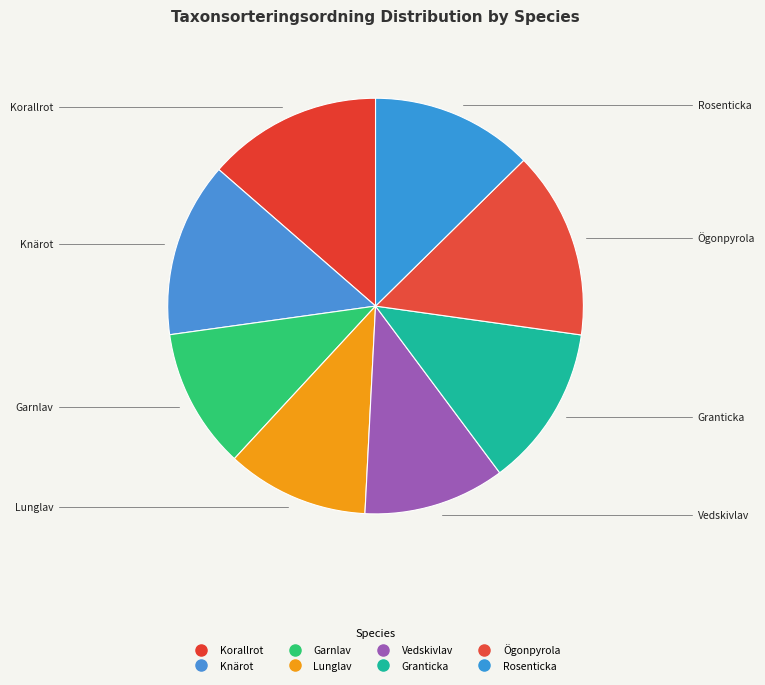

How many segments does this pie chart have?

8